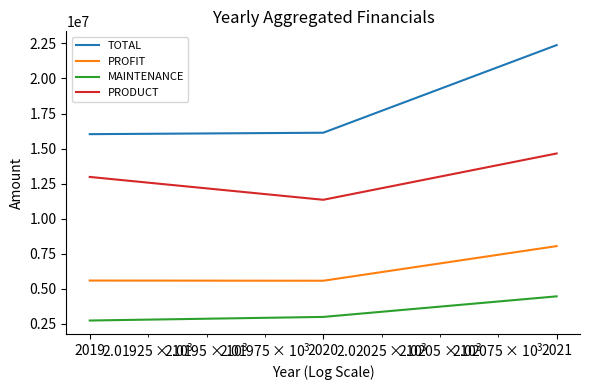

How many lines are shown in the chart?

4